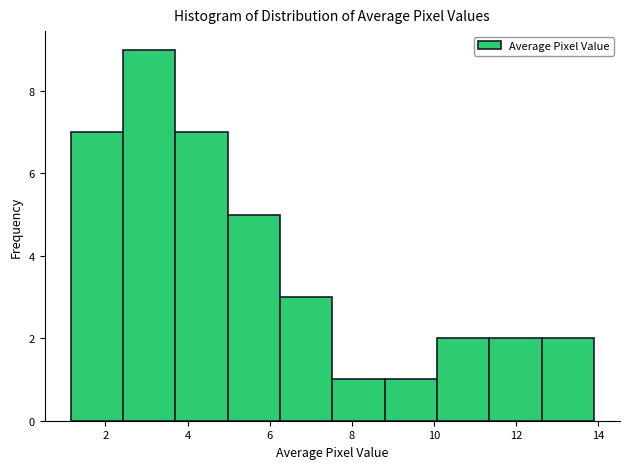

Over which range of the x-axis is the bar tallest?

2.4 to 3.8